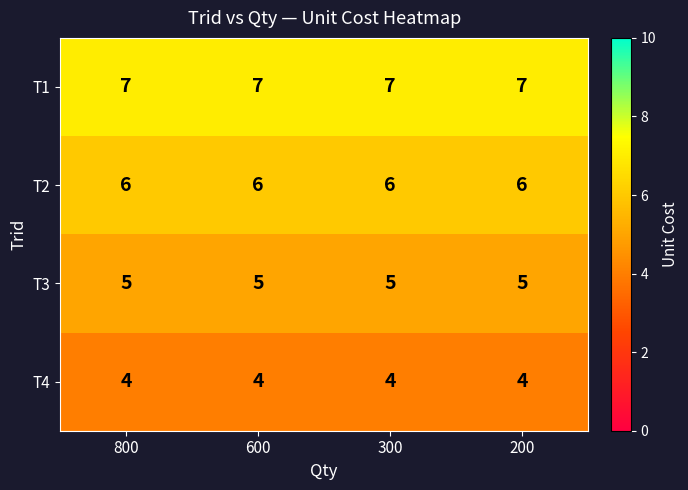

At how many categories does at least one series exceed 6?

4